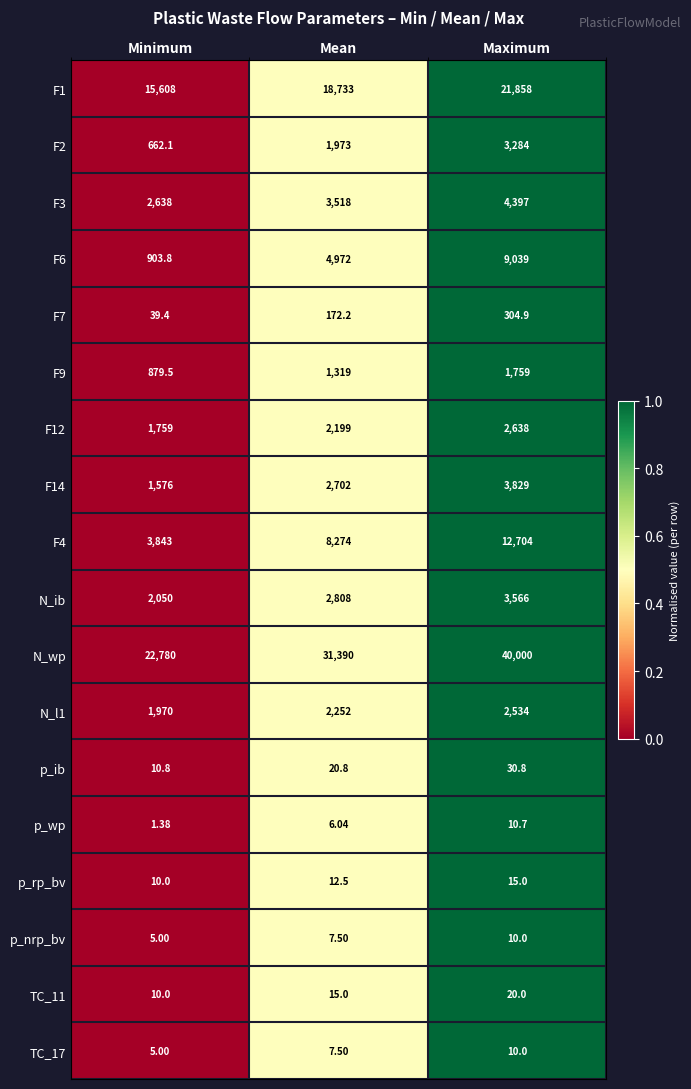

At which category does the chart reach its peak across all series?

Maximum